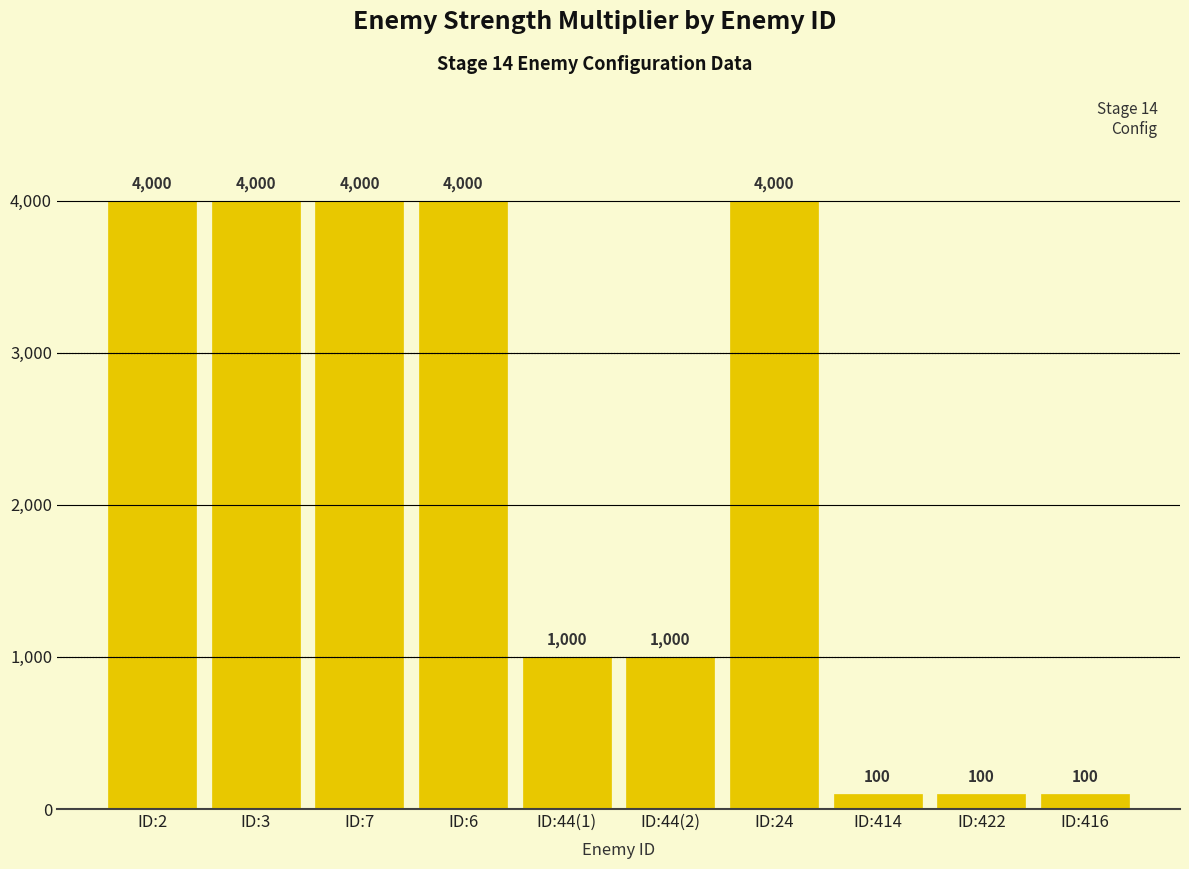

Which has a higher value, ID:24 or ID:414?

ID:24